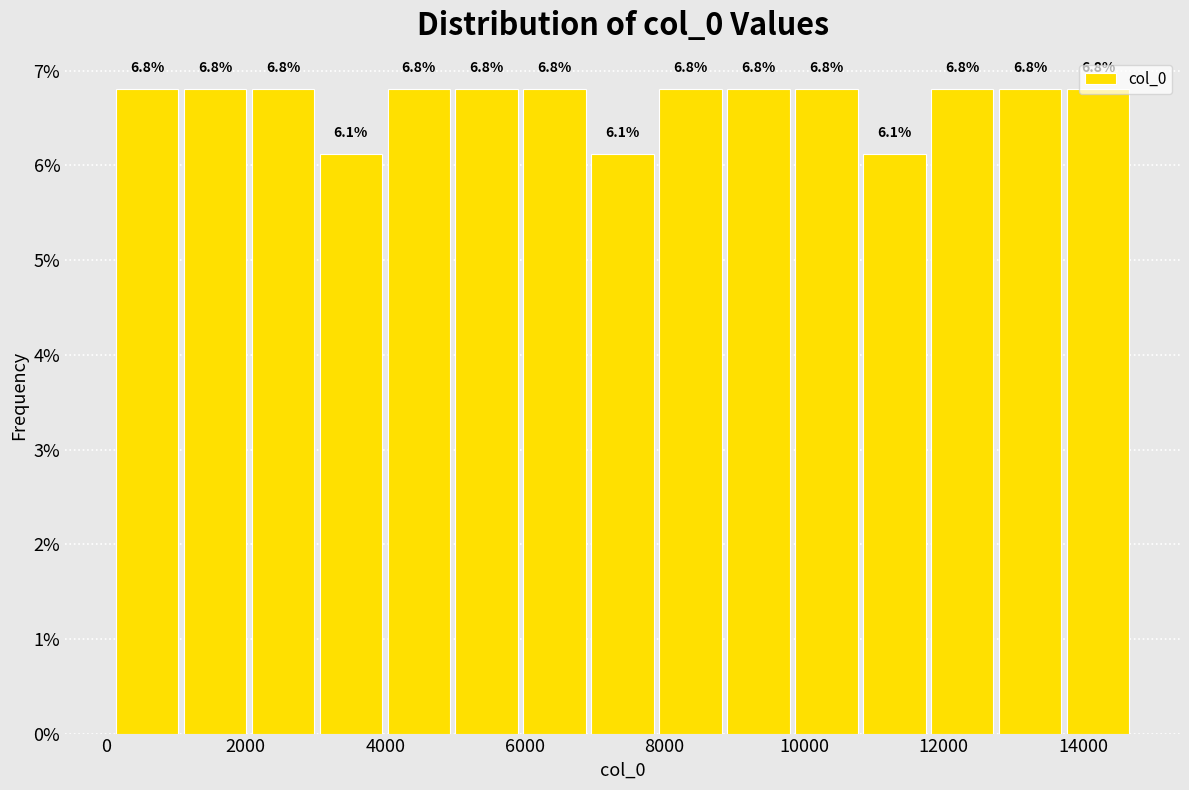

How tall is the bar that spans 3000 to 4000 on the x-axis? The bar edges are not printed on the chart, so give them approximately, as read against the axis.

6.1